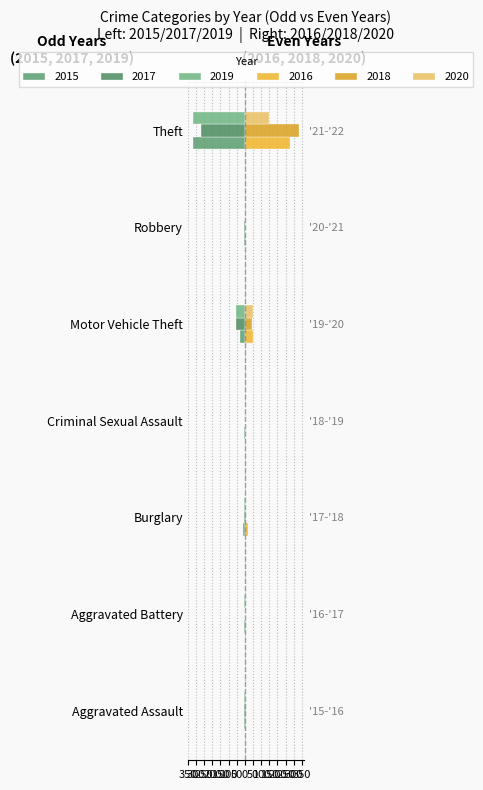

Rank the categories by 2015 value from highest to lowest.

Aggravated Battery, Criminal Sexual Assault, Robbery, Aggravated Assault, Burglary, Motor Vehicle Theft, Theft